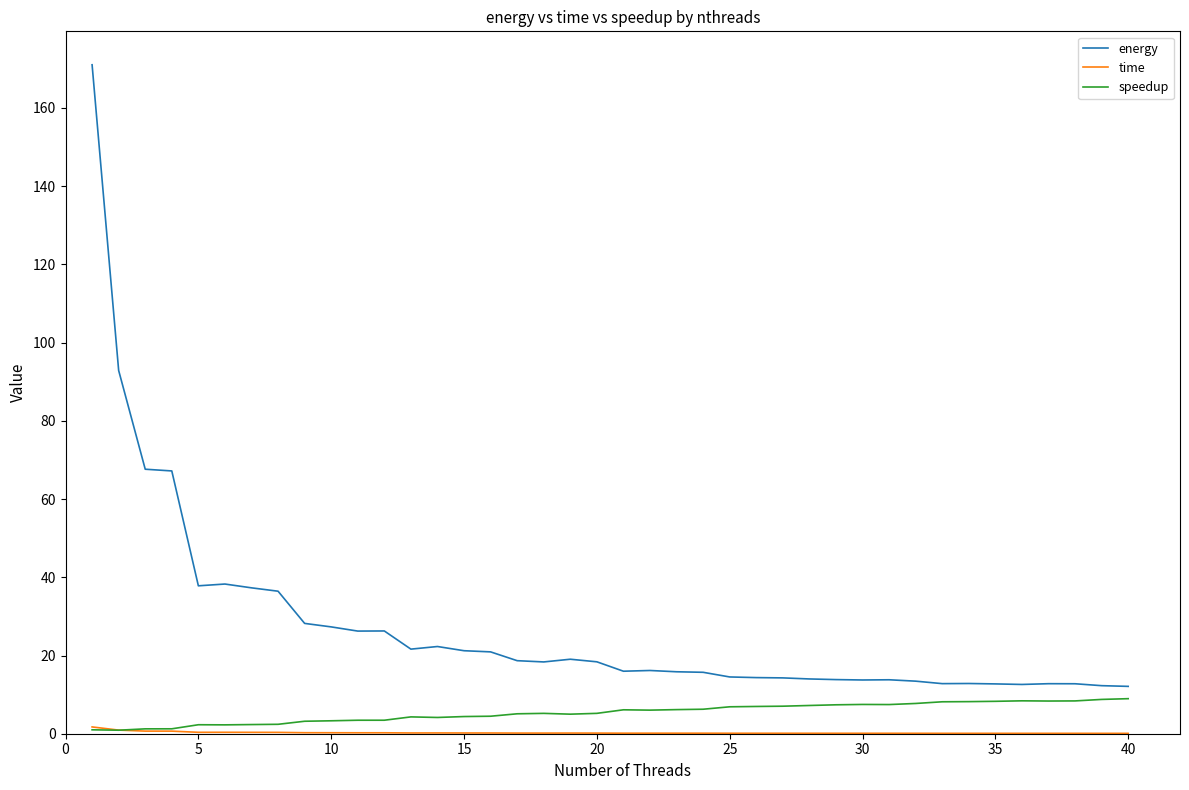

Which series has the largest total across all categories?

energy